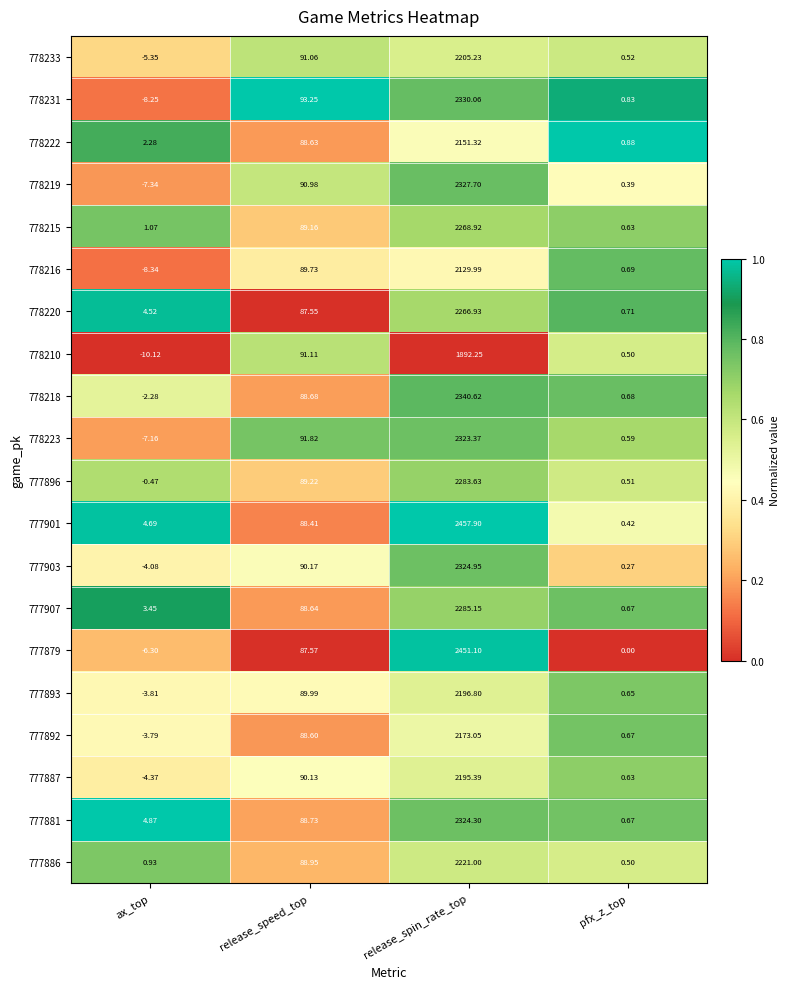

Which series has the widest spread of values?

777901